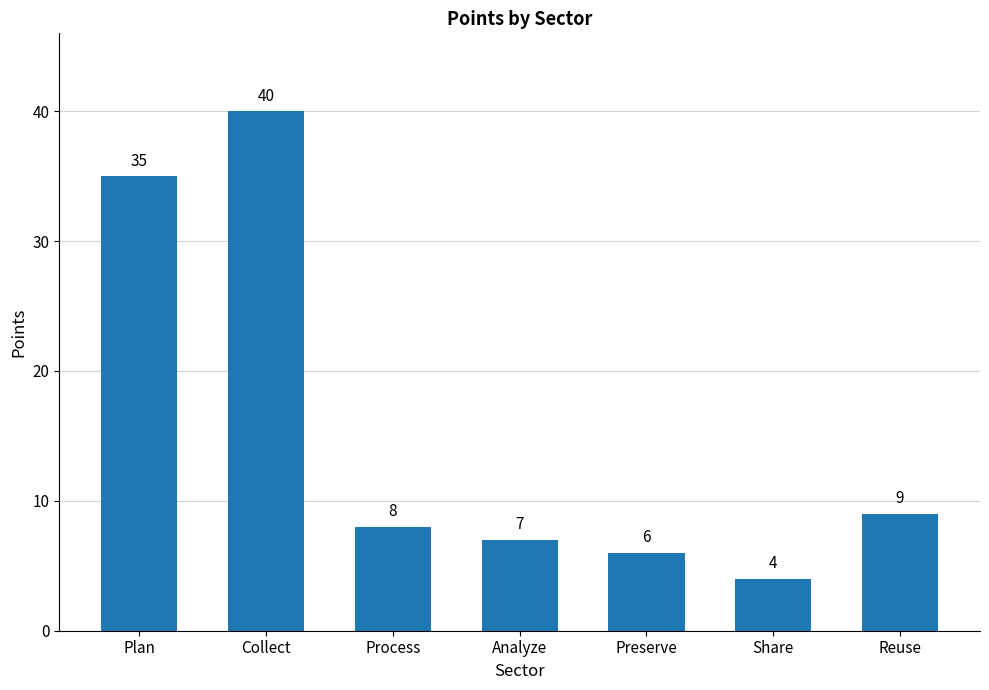

Where does the data first go above 8?

Plan